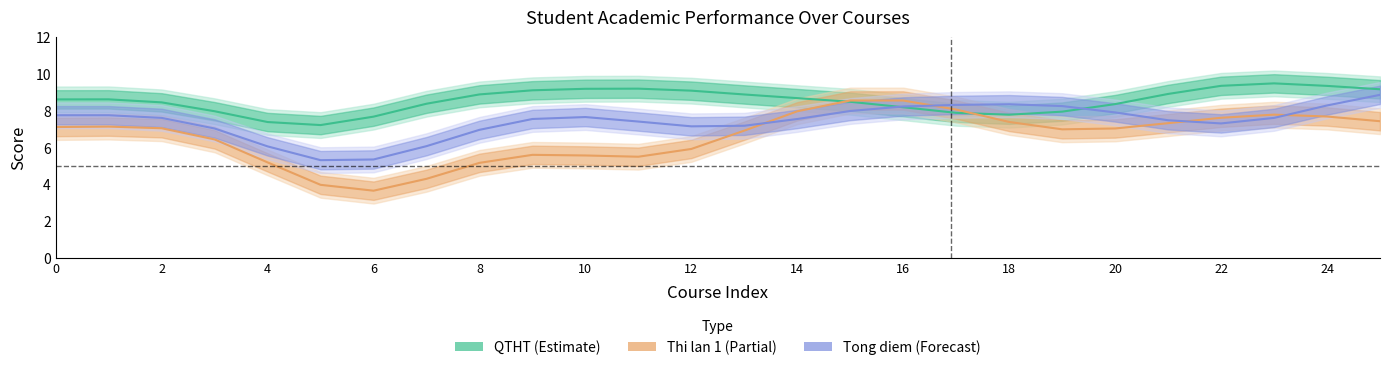

Between 18 and 21, which is larger?

21